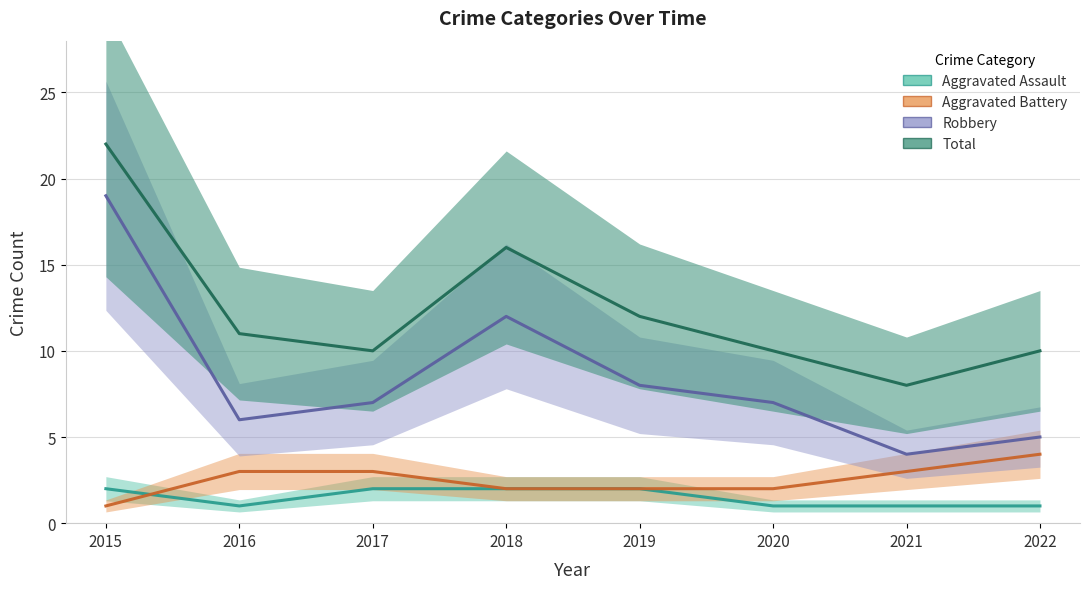

What is the total value across all series at 2017?

22